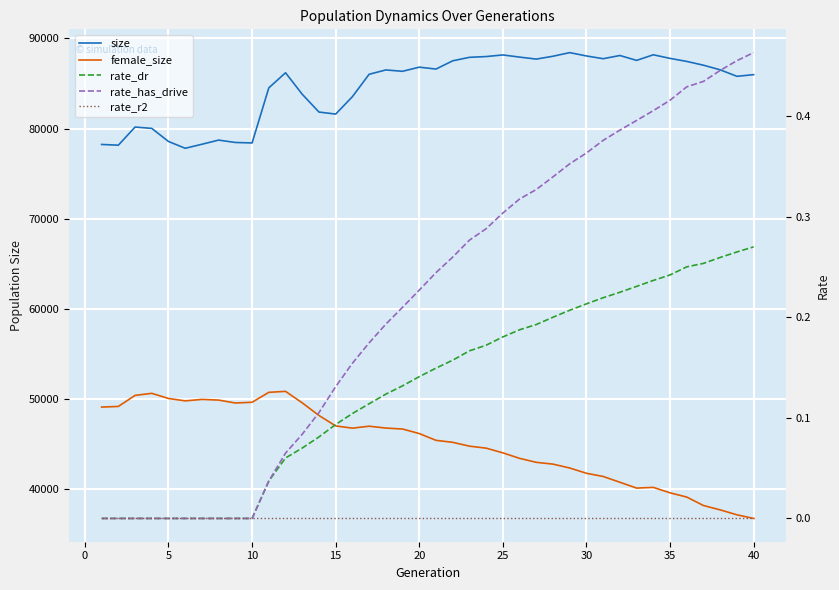

Rank the series by their maximum value, from lowest to highest.

rate_r2, rate_dr, rate_has_drive, female_size, size